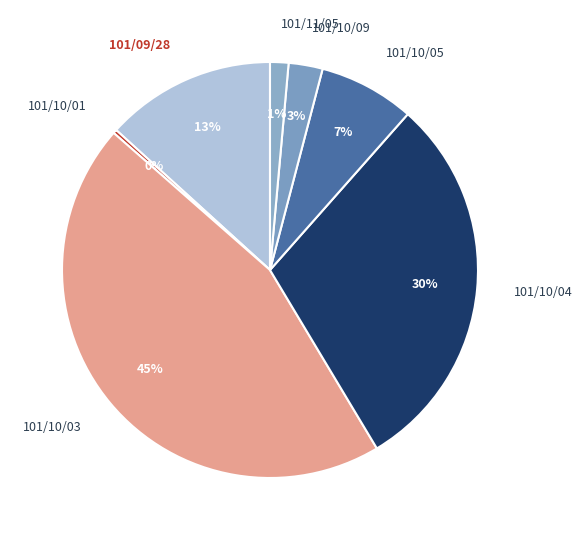

Which category has the biggest portion of the pie?

101/10/03